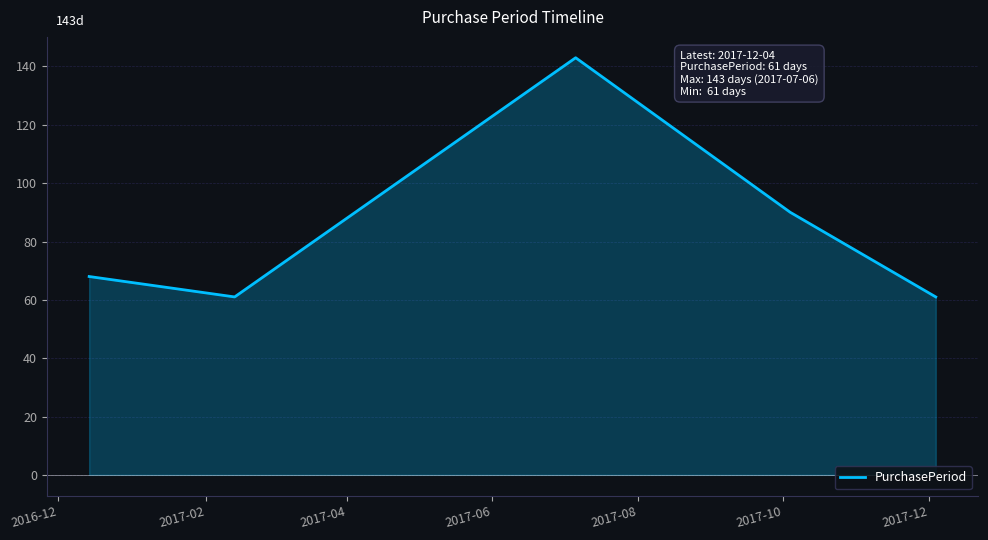

What is the minimum value for PurchasePeriod?

61